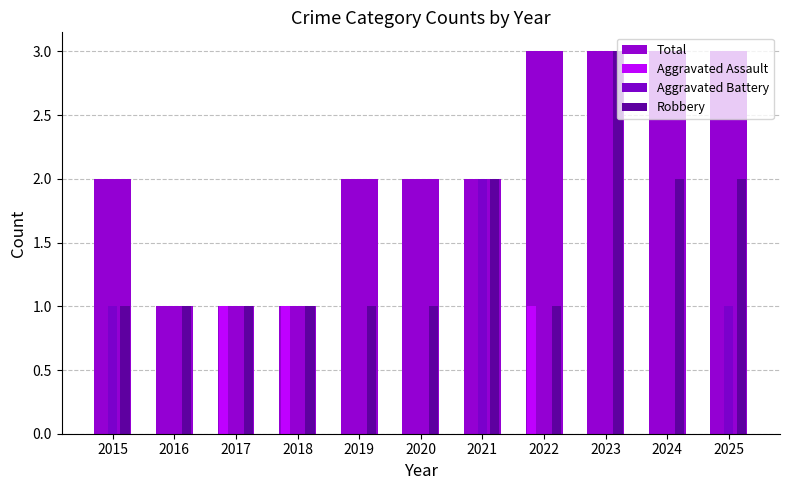

True or false: Total has a value of 0 at 2017.

False